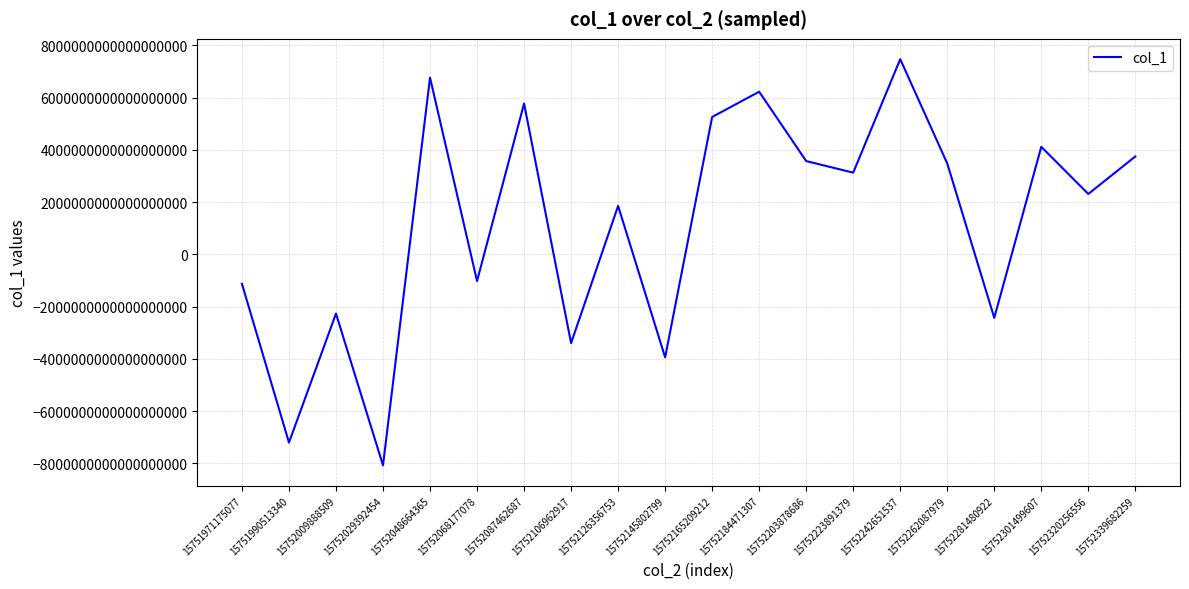

What is the ratio of the value at 15752242651537 to the value at 15752223891379?

2.4